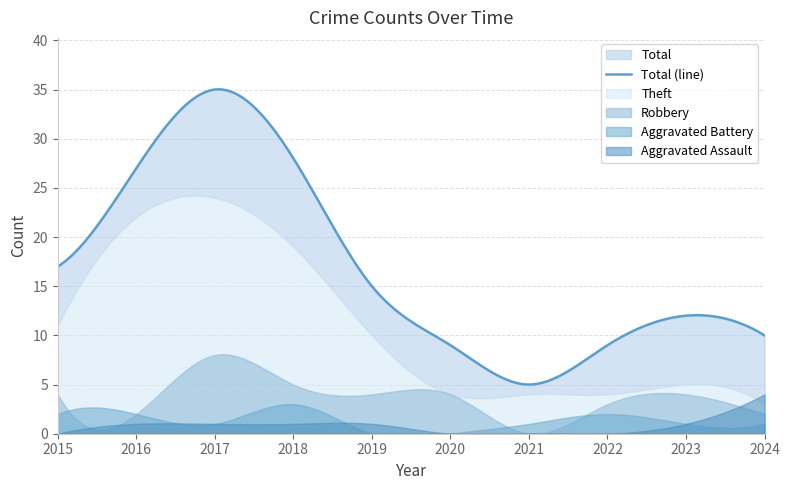

Reading left to right, list all the values displayed in this chart.

Theft: 11	22	24	19	10	4	4	4	5	3
Robbery: 4	2	8	5	4	4	0	3	4	2
Aggravated Battery: 2	2	1	3	0	0	1	2	1	1
Aggravated Assault: 0	1	1	1	1	0	0	0	1	4
Total: 17	27	35	28	15	9	5	9	12	10